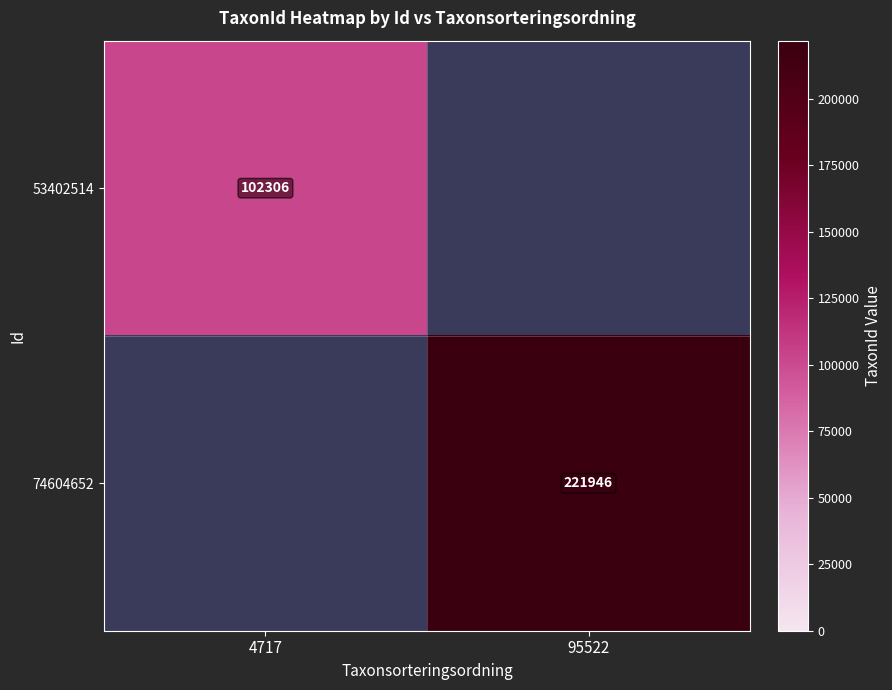

Is the value of 53402514 at 4717 greater than the value of 74604652 at 95522?

No